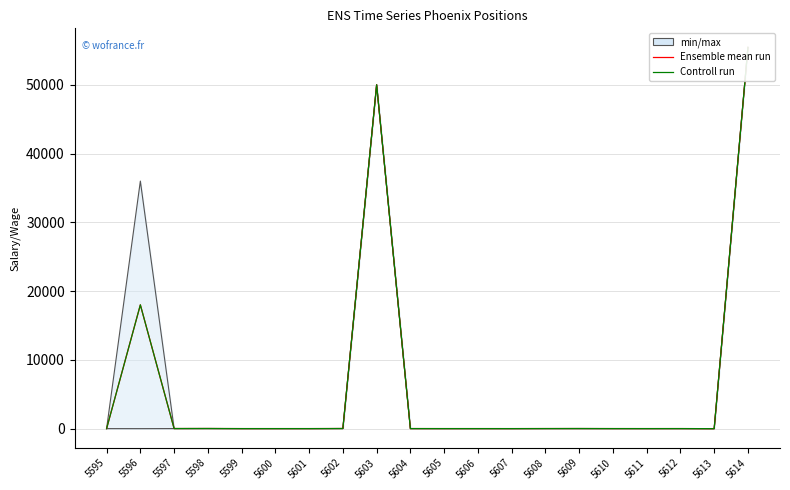

At which category does Controll run reach its first local valley?

5597